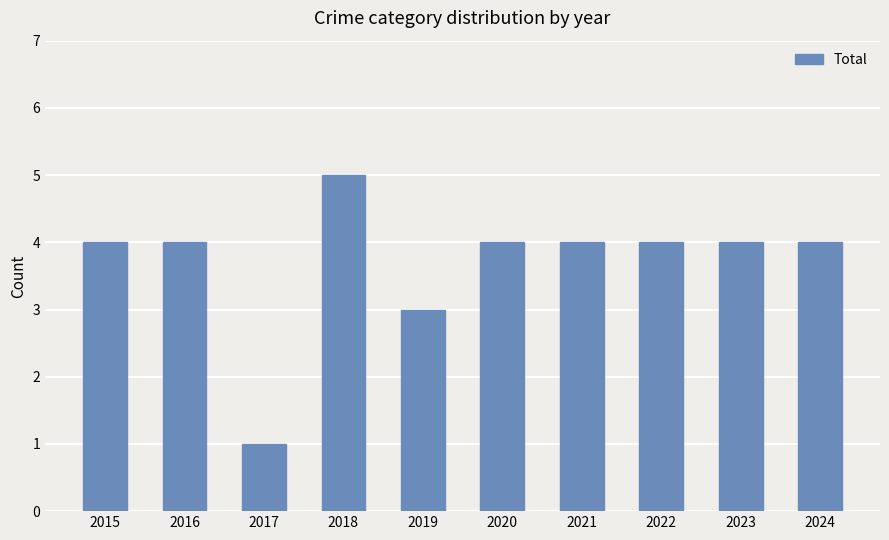

What is the ratio of the value at 2019 to the value at 2016?

0.8